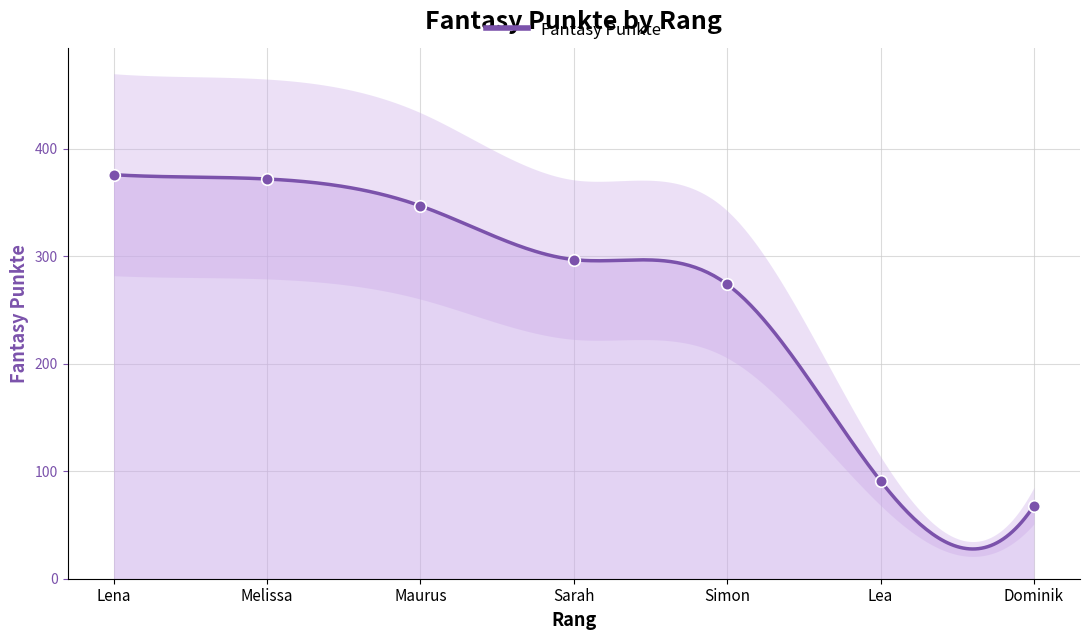

What is the change in value from Sarah to Simon?

-23